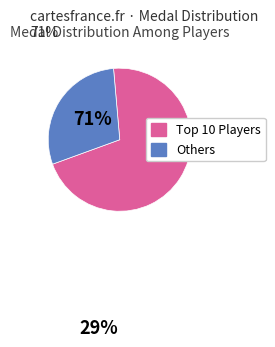

Is there any slice that represents more than half of the pie?

Yes